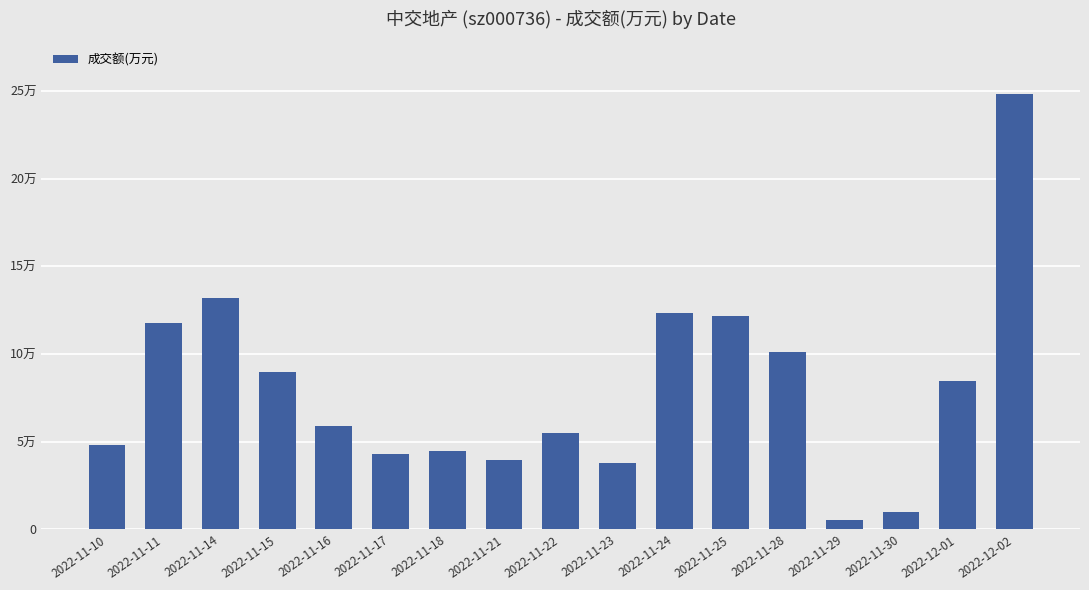

Which has a higher value, 2022-11-22 or 2022-11-25?

2022-11-25